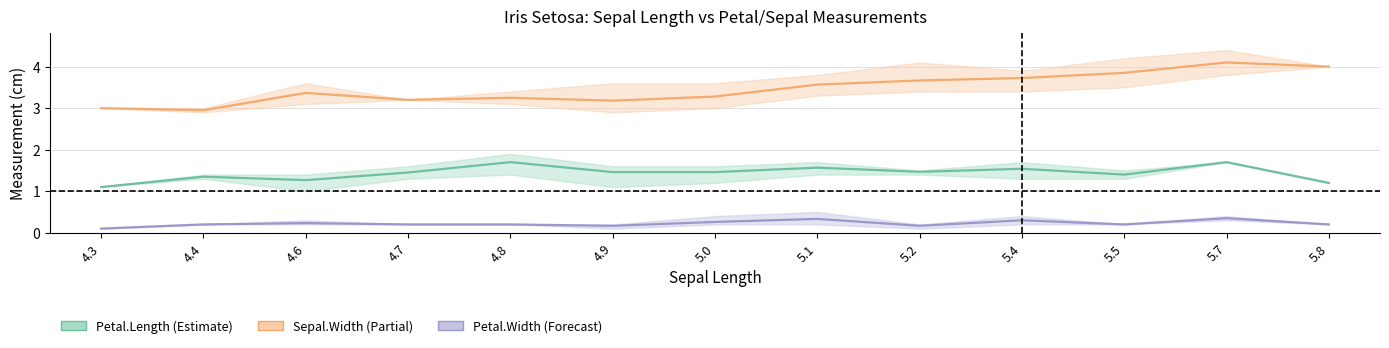

At which category does Petal.Length reach its first local peak?

4.4